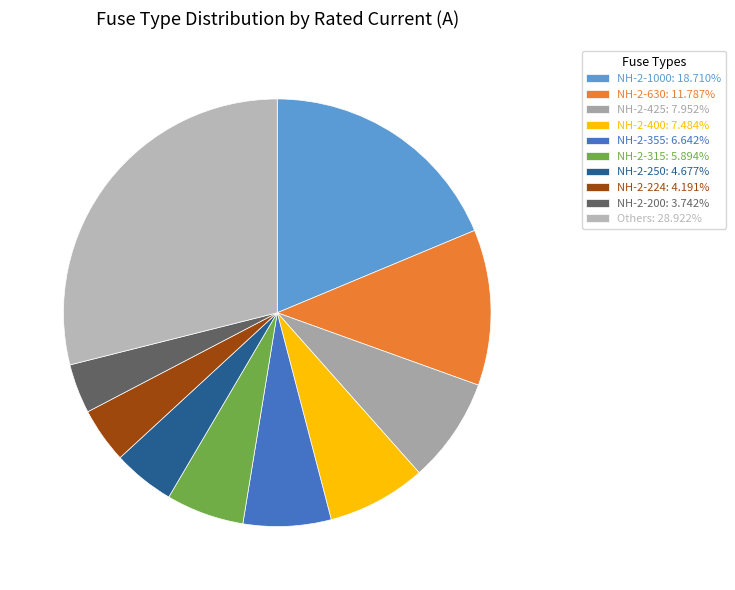

How many segments does this pie chart have?

10